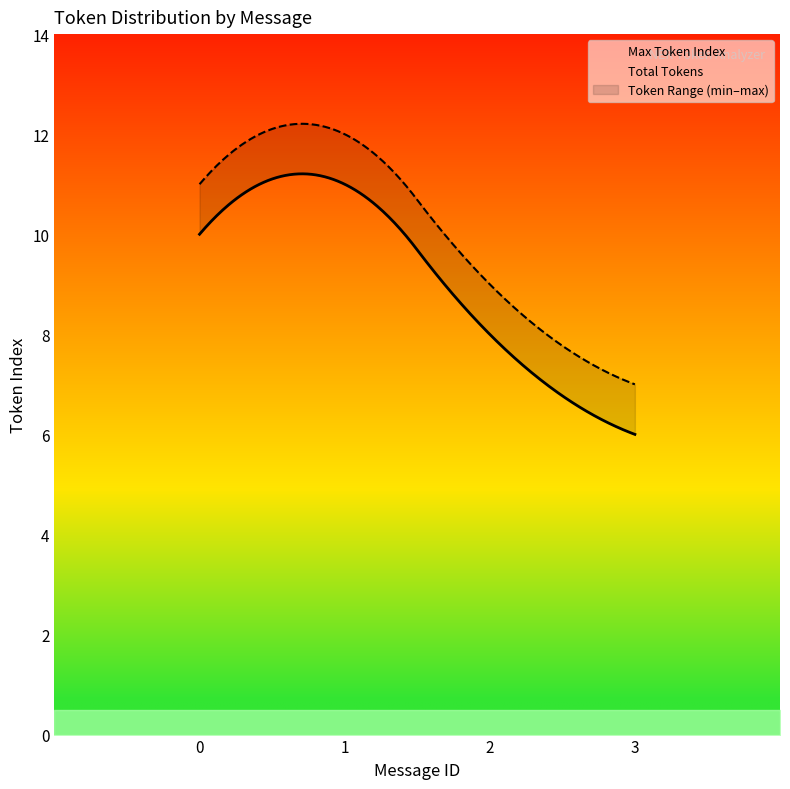

What is the difference between the Total Tokens values at message_2 and message_3?

2